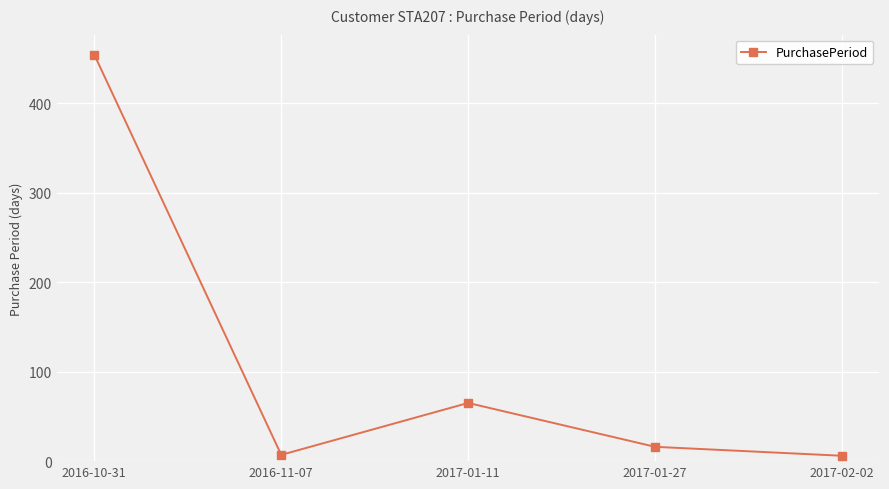

What is the change in value from 2016-10-31 to 2017-02-02?

-448